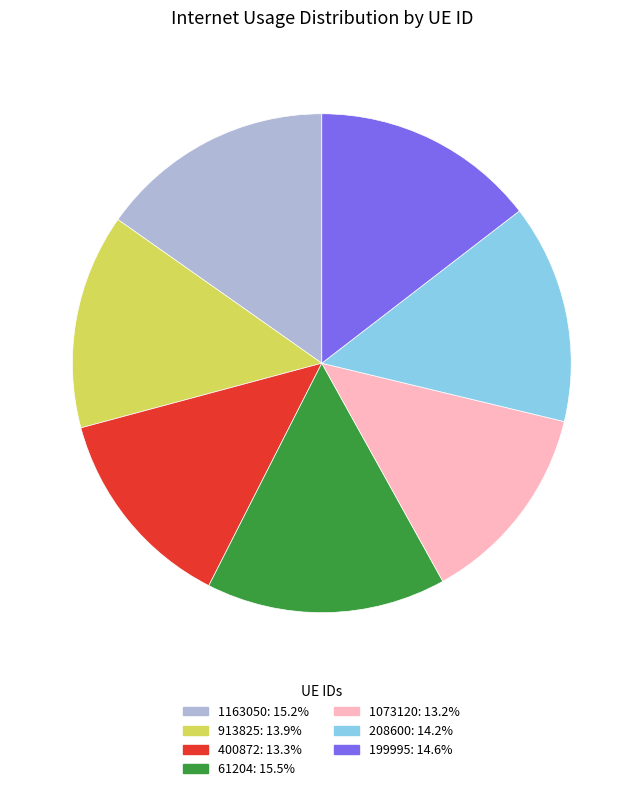

What is the ratio of the value at 1163050: 15.2% to the value at 1073120: 13.2%?

1.2